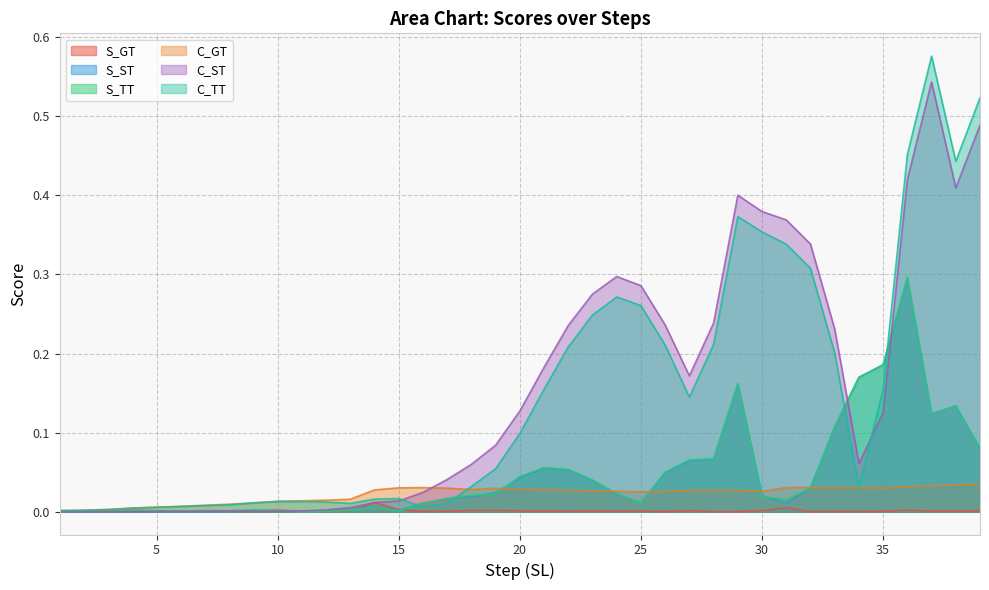

True or false: S_ST and C_ST intersect in this chart.

True